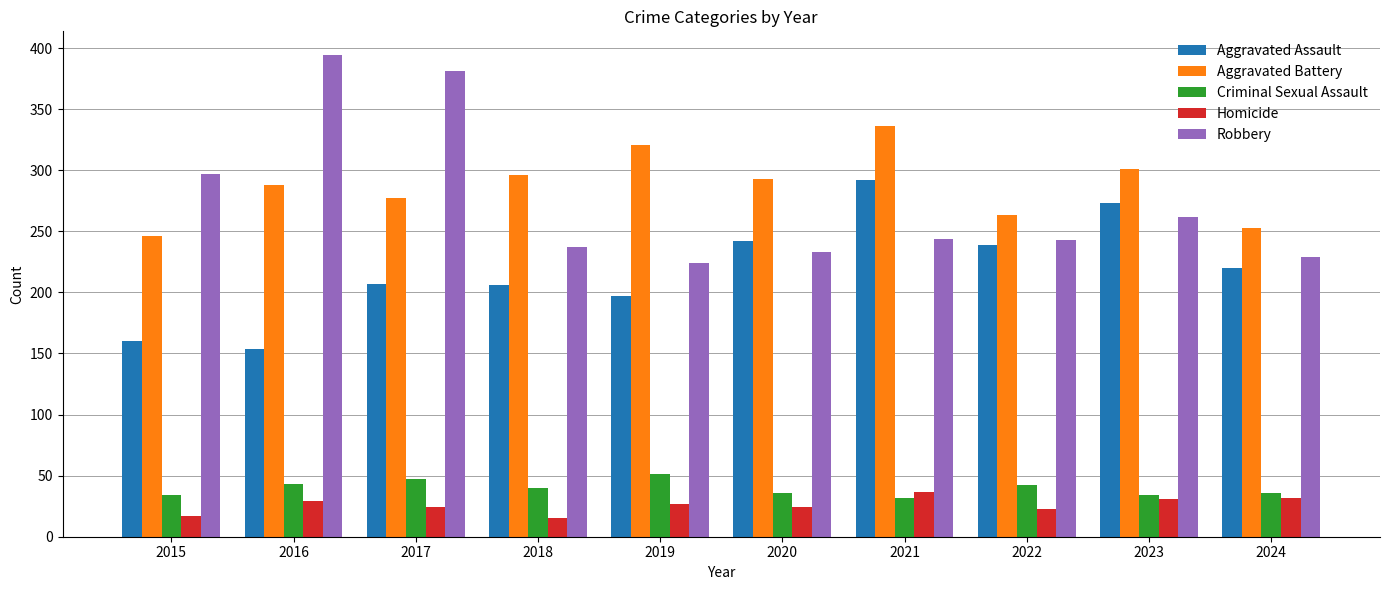

What is the value of the Homicide bar at the 2nd from the left?

29